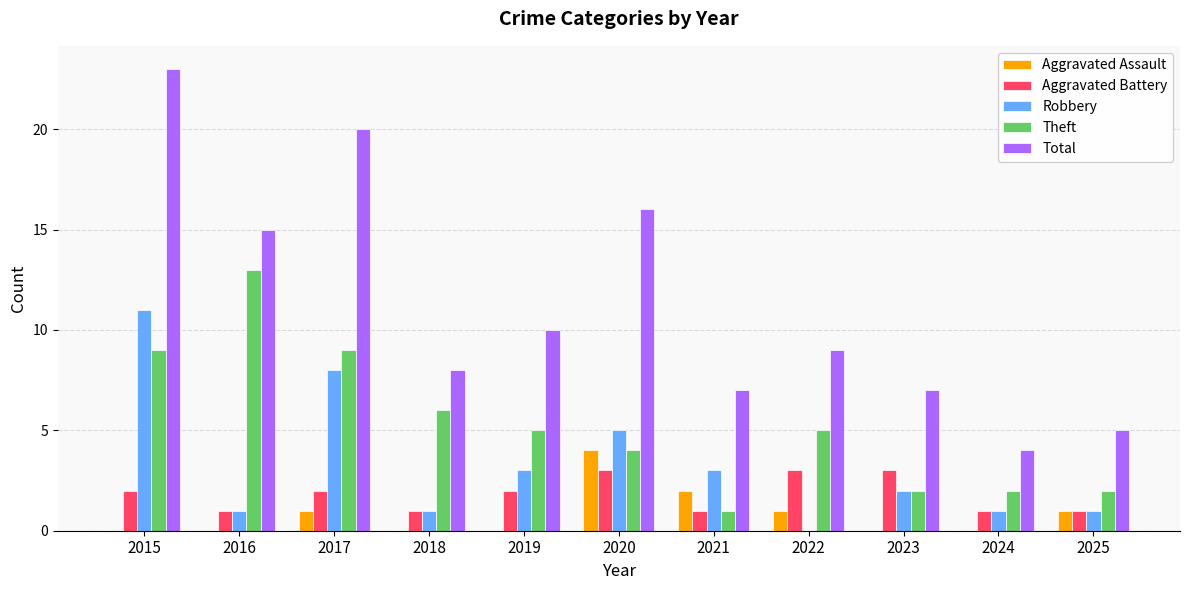

What is the difference between the Robbery values at 2021 and 2024?

2